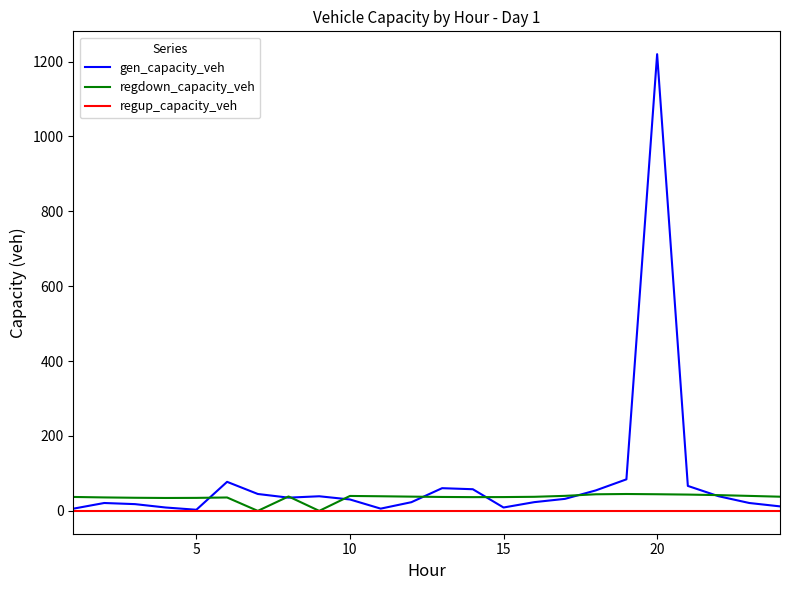

Which series has the largest range (max minus min)?

gen_capacity_veh